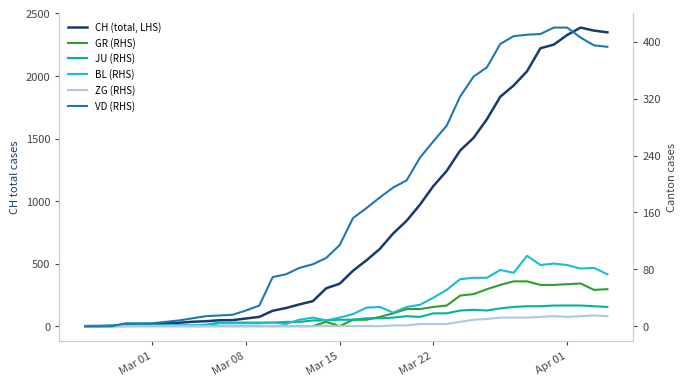

What is the value of the ZG (RHS) point at the 40th from the left?

14